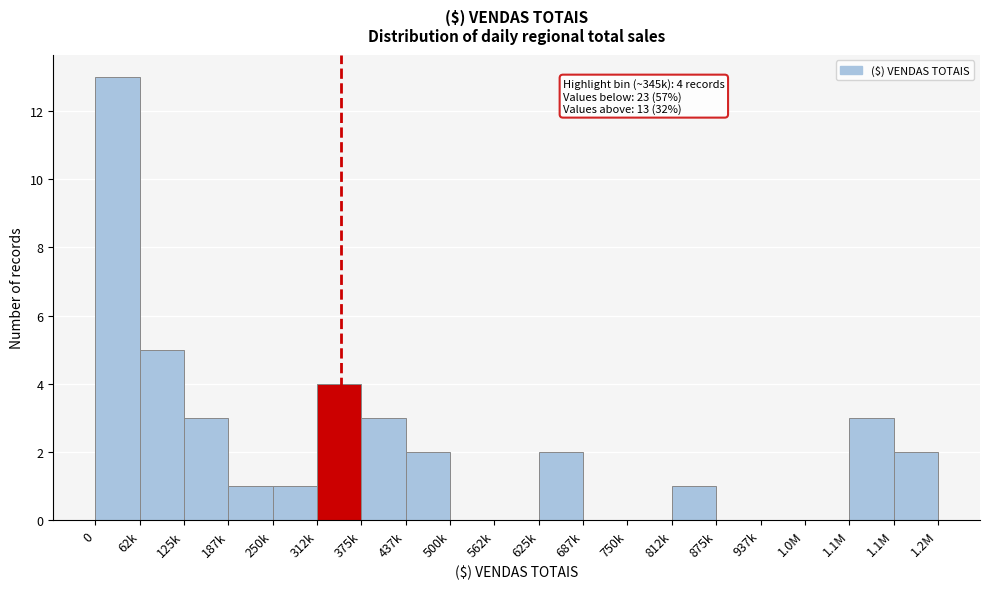

Count the number of categories in the chart.

19